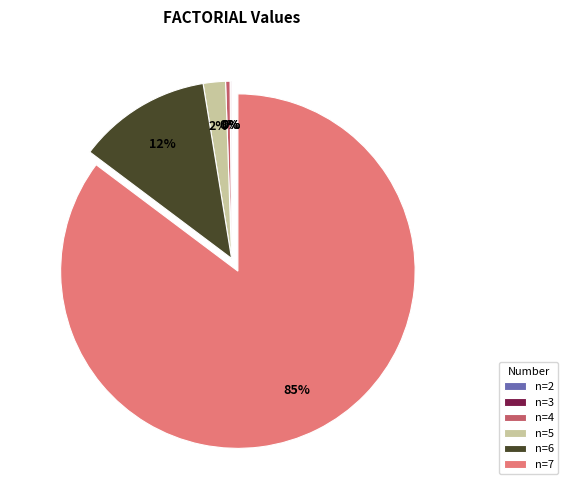

Which has a higher value, n=6 or n=4?

n=6